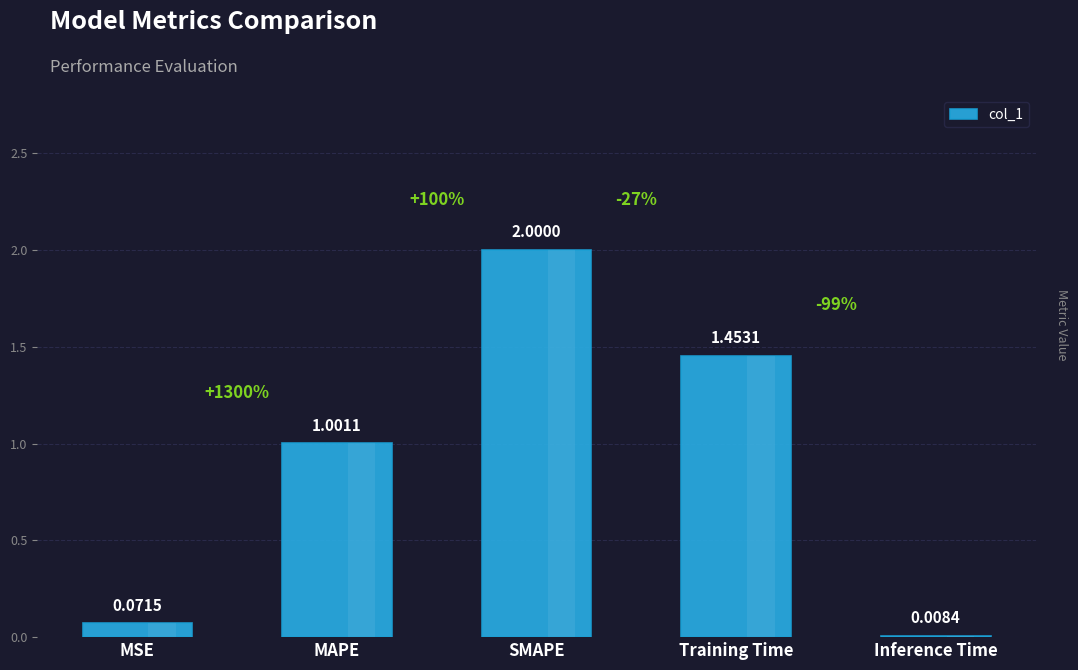

Between MSE and Training Time, which is larger?

Training Time